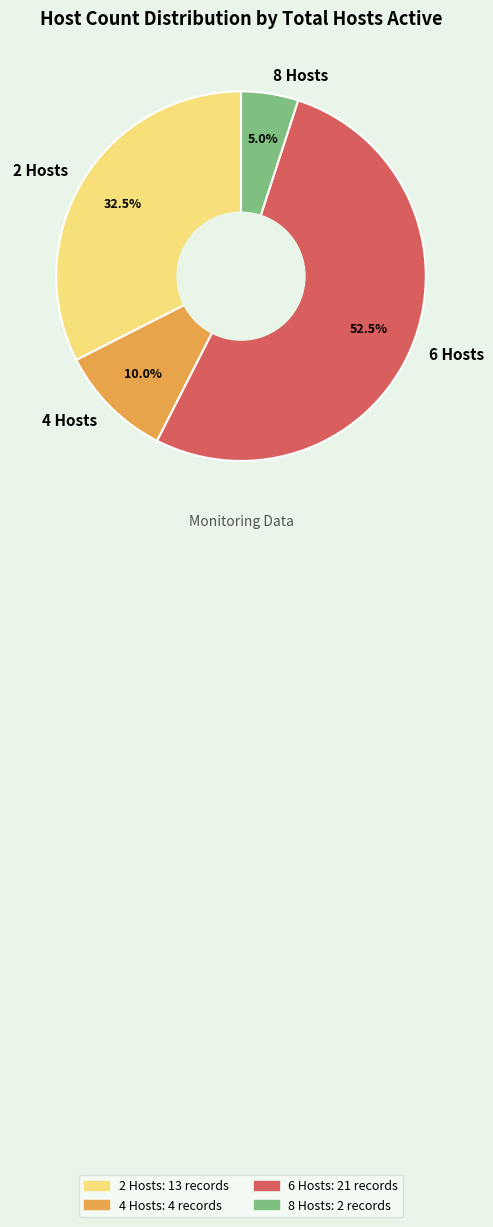

Is 6 Hosts the majority of the pie?

Yes